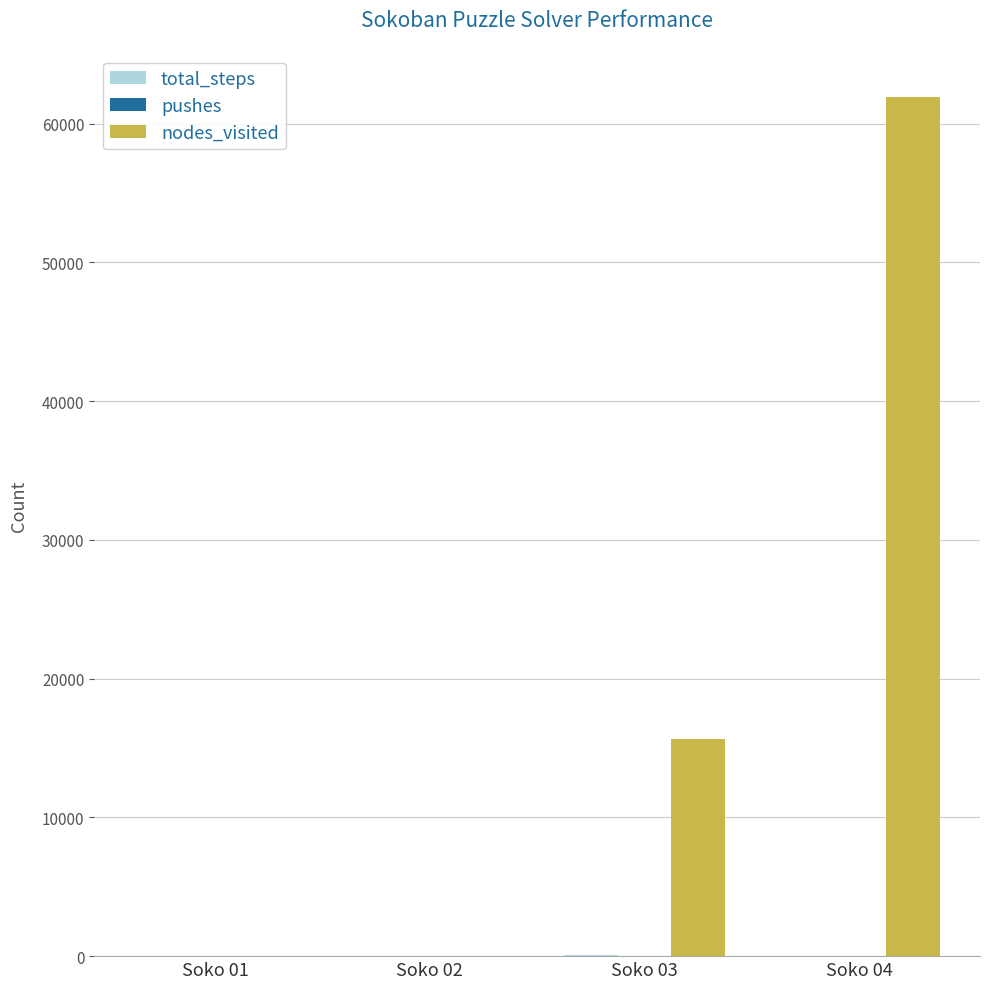

Which series has the largest total across all categories?

nodes_visited